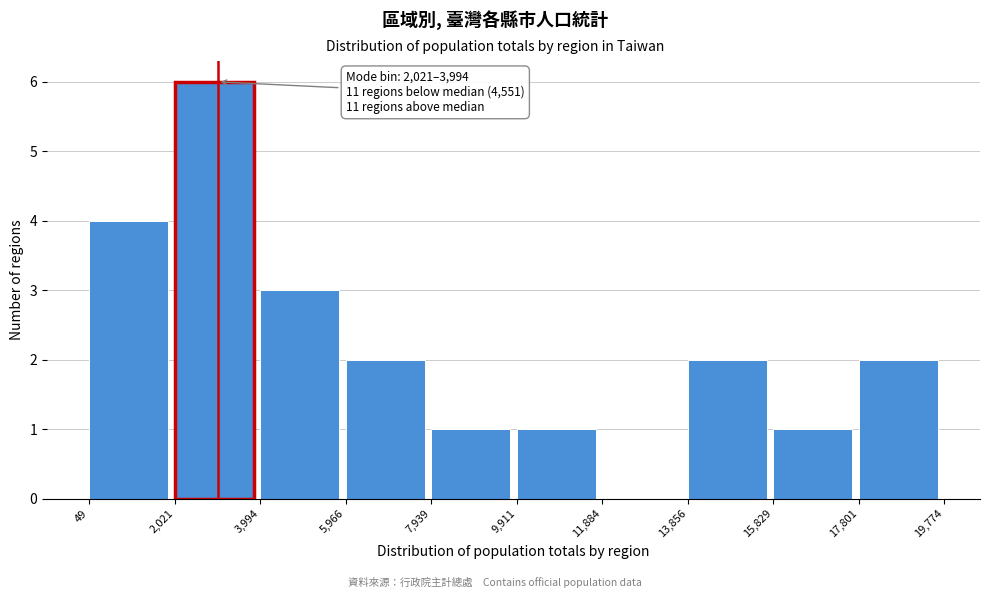

Over which range of the x-axis is the bar tallest?

2,021 to 3,994